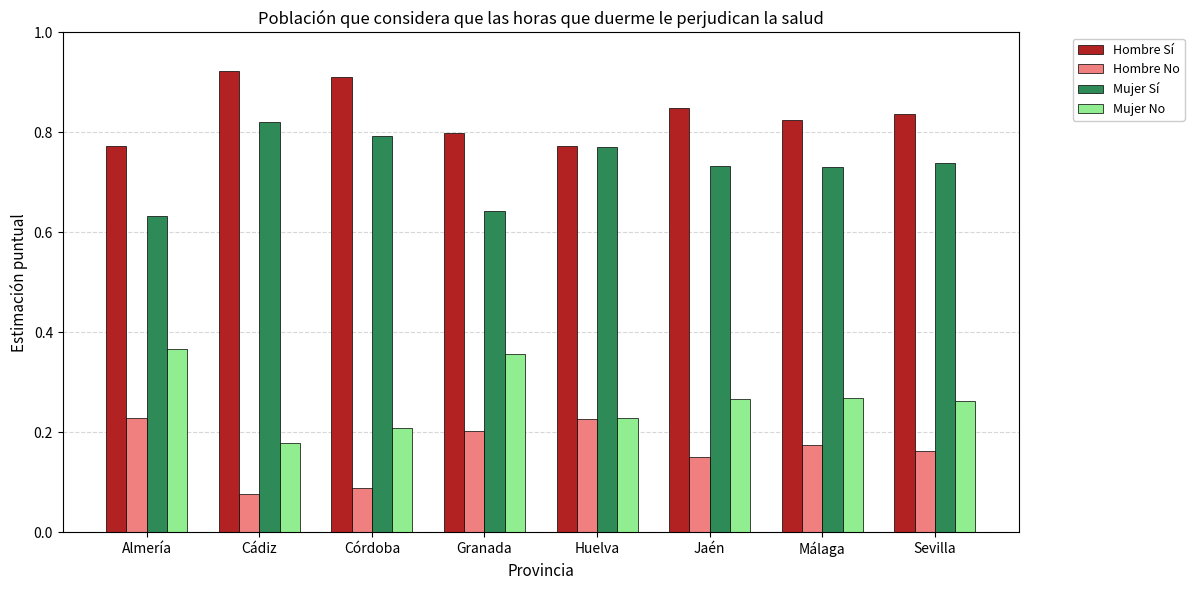

What are all the series names shown in the legend?

Hombre Sí, Hombre No, Mujer Sí, Mujer No